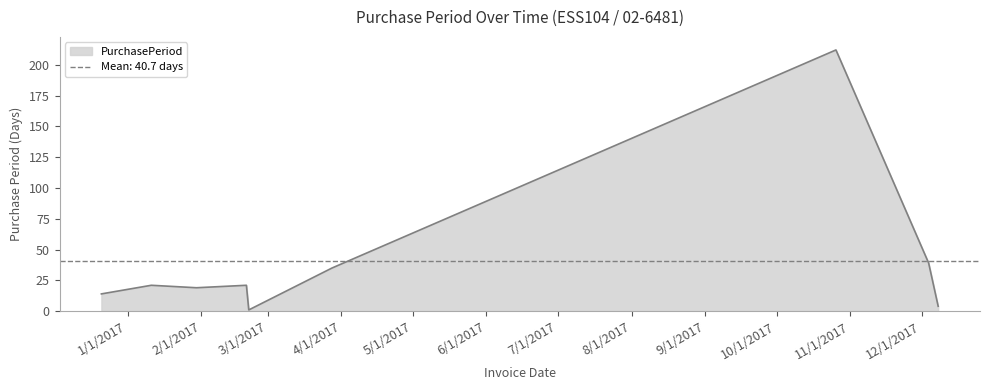

Reading right to left, what are all the values shown in this chart?

4	39	212	35	1	21	19	21	14